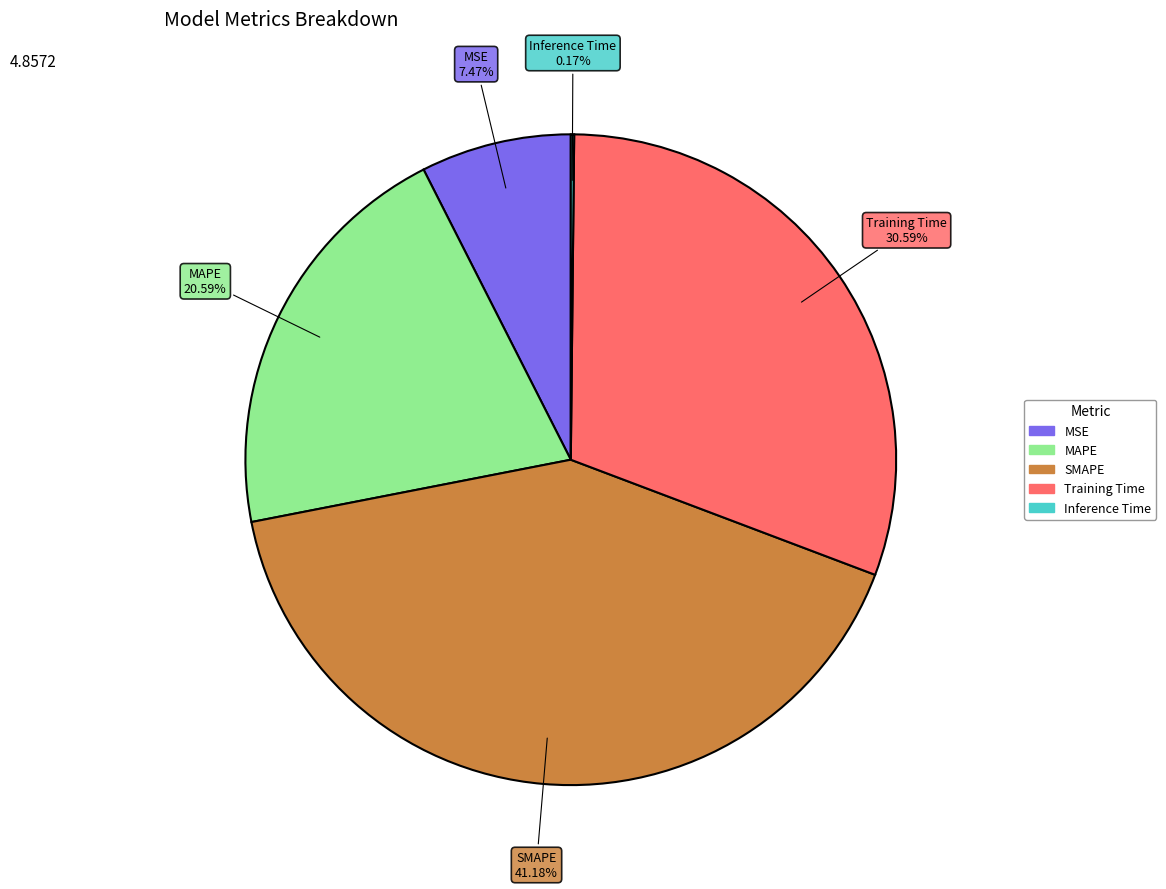

True or false: Training Time accounts for 31% of the total.

True